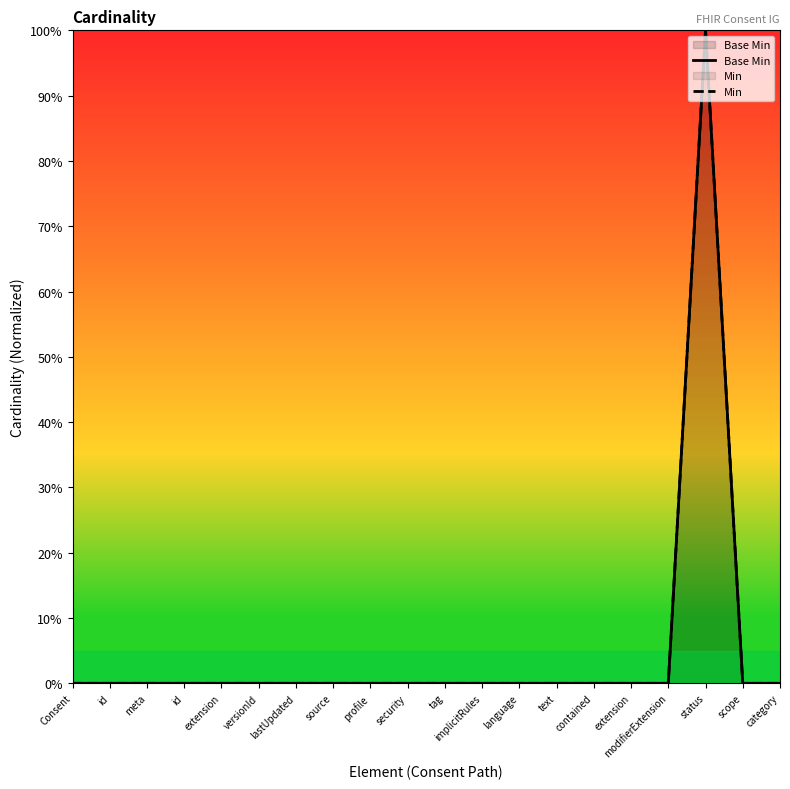

Which series changed the most between profile and language?

Base Min